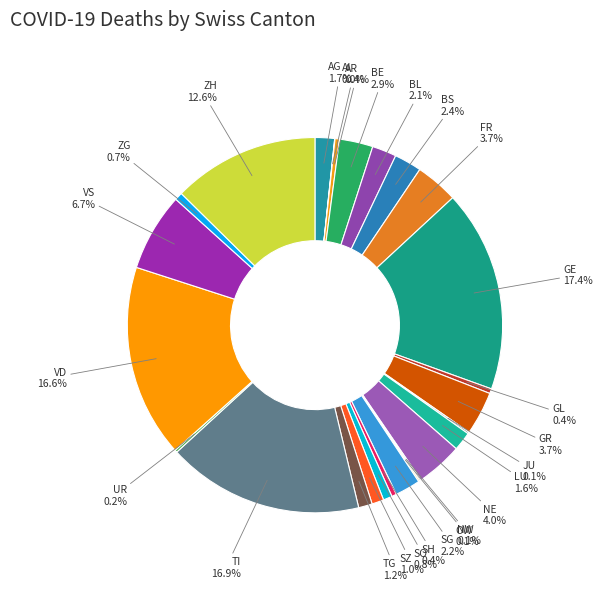

How much of the chart is everything except SO?

99.2%